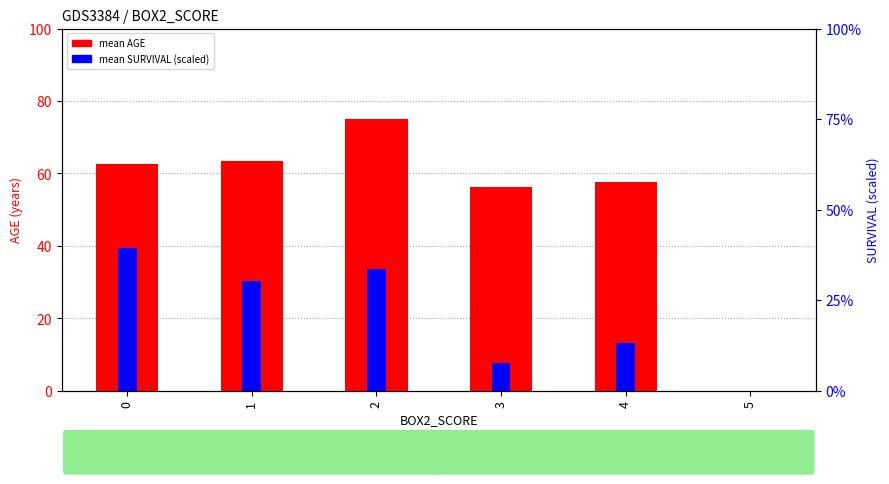

Rank the categories by mean AGE value from lowest to highest.

5, 3, 4, 0, 1, 2